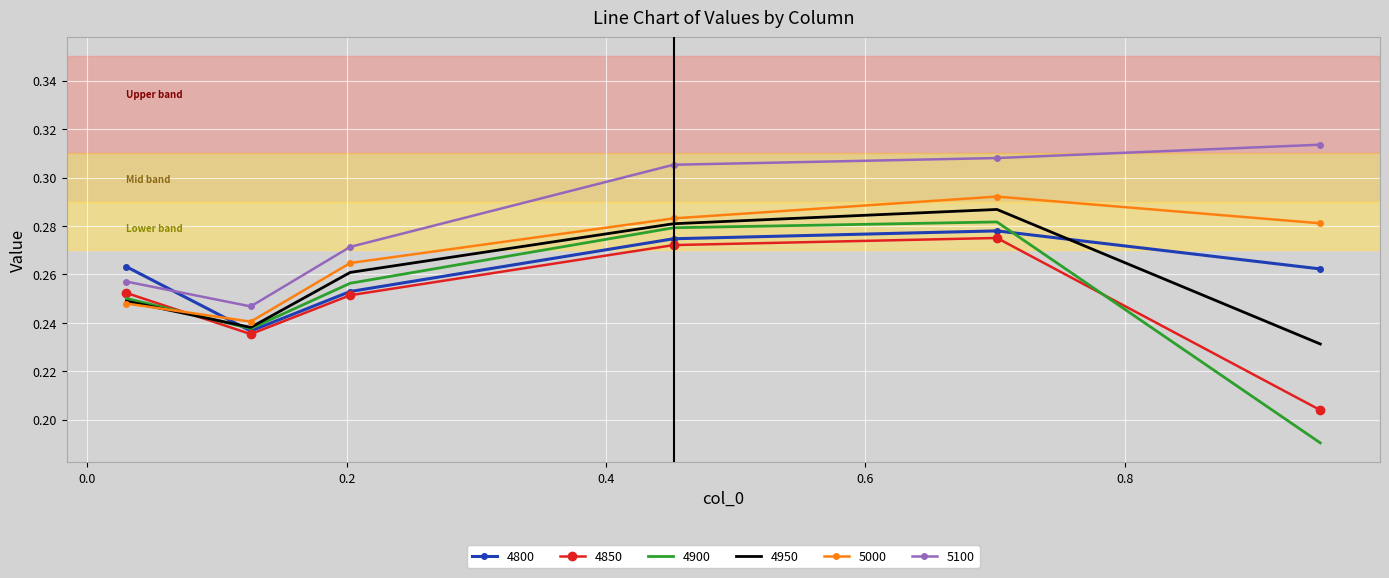

True or false: 5000 and 4800 intersect in this chart.

True